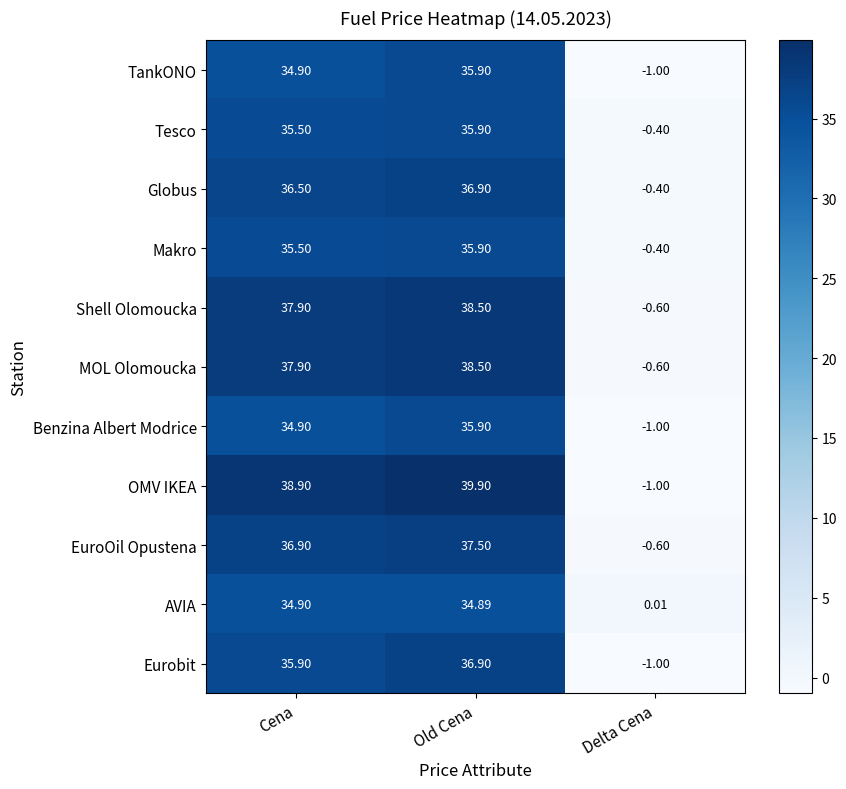

Which series has the largest range (max minus min)?

OMV IKEA